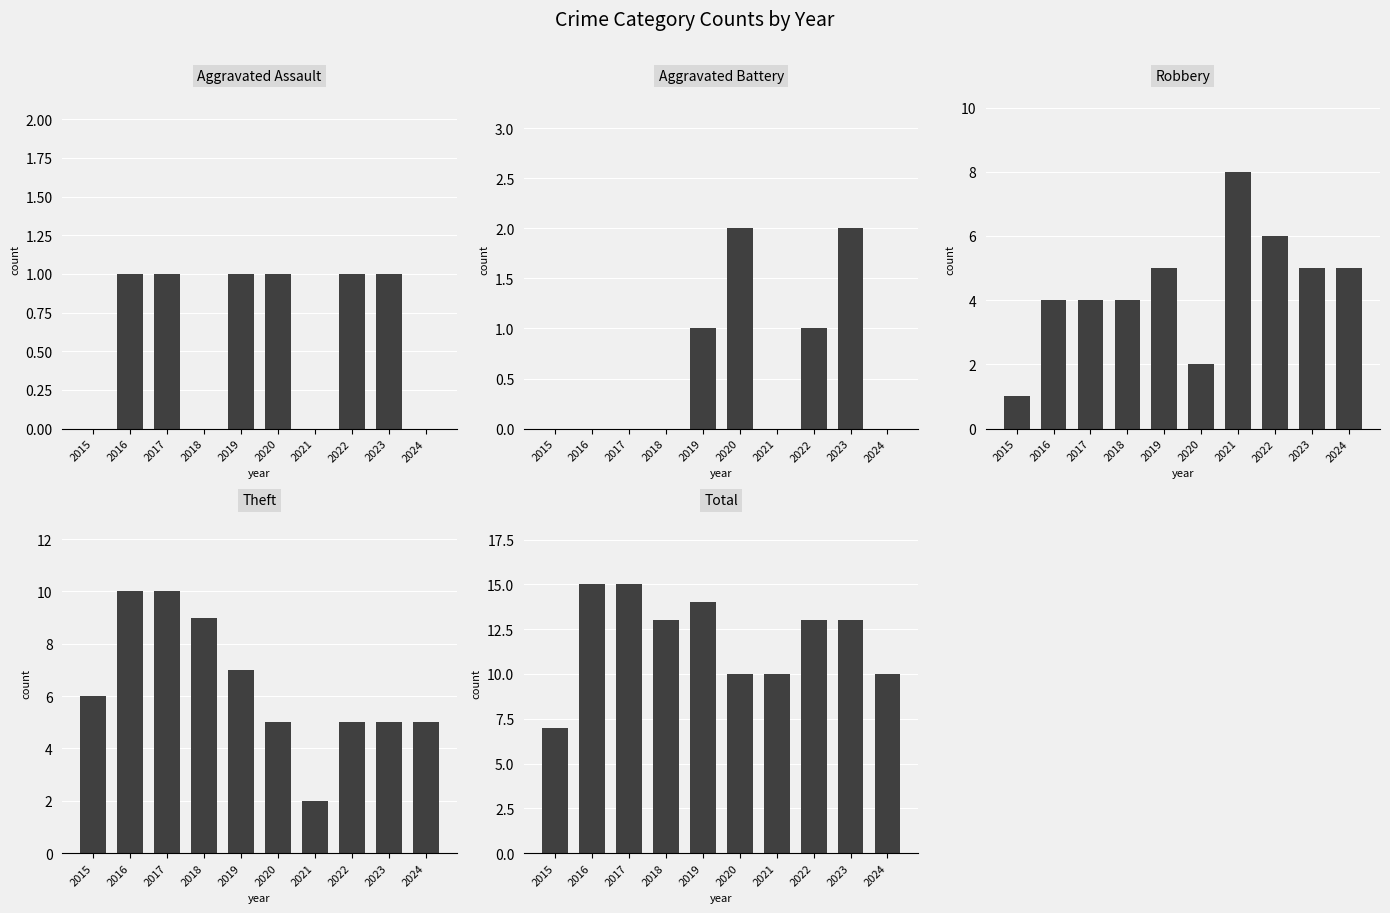

Which has a higher value, 2018 or 2021?

2018